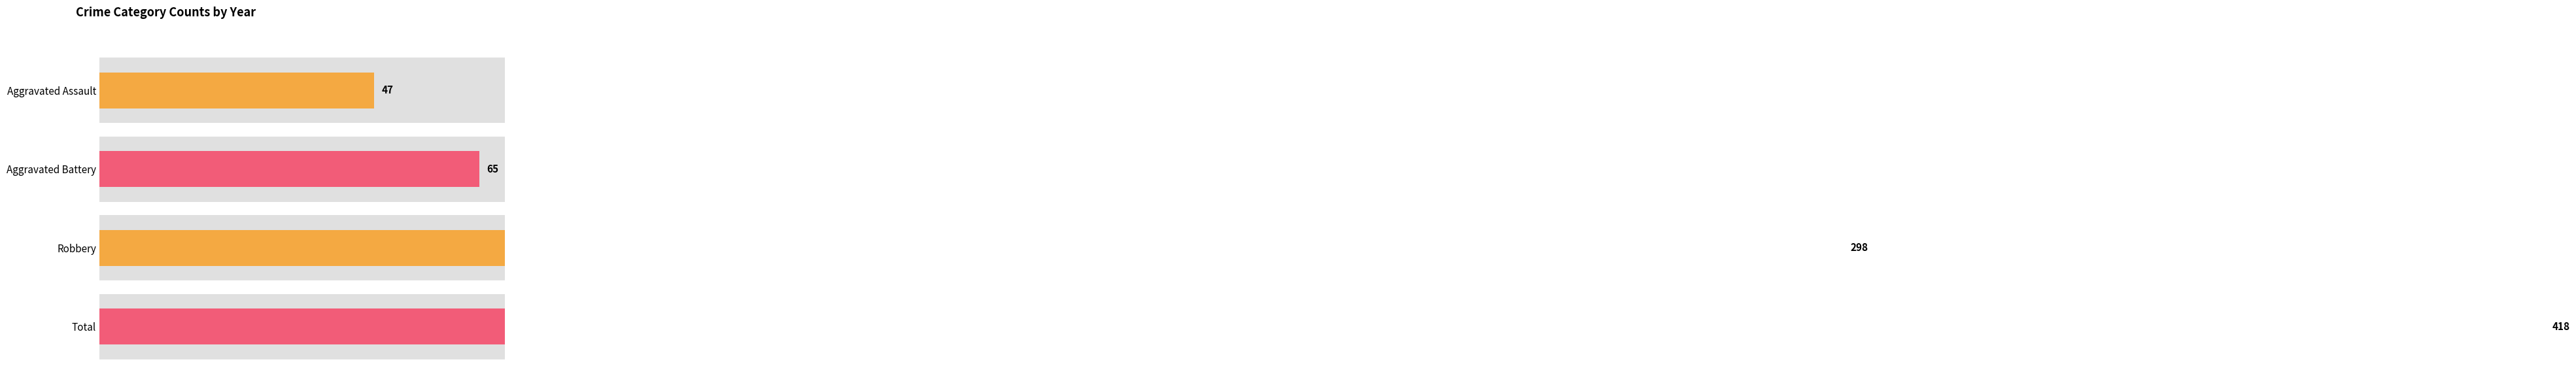

Are the bars horizontal?

Yes